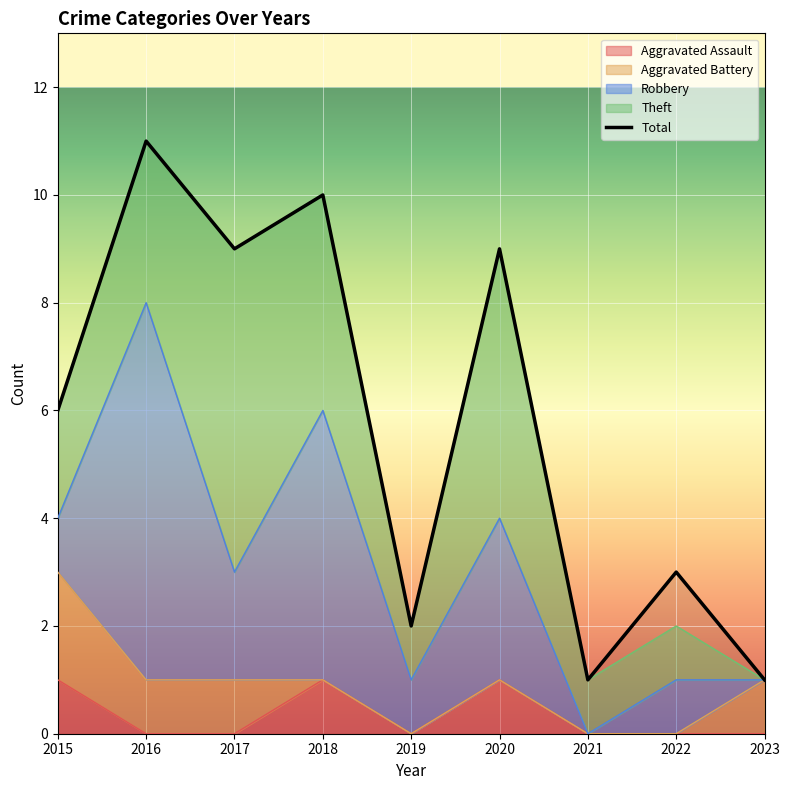

At which label is Aggravated Assault closest to 0?

2016